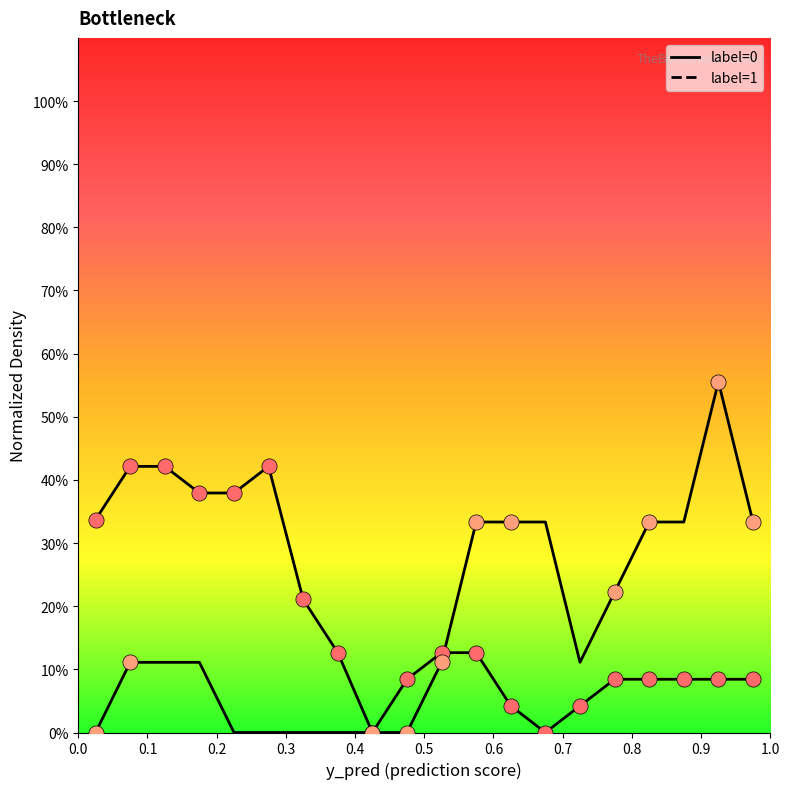

Which series reaches the minimum Y coordinate?

label=0